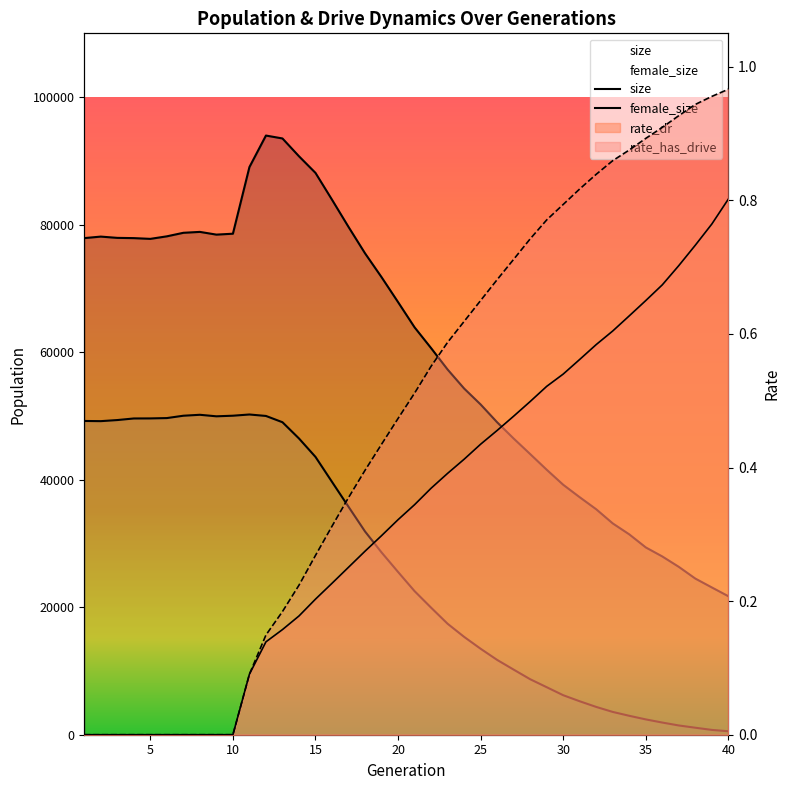

Rank the series by their average value, from highest to lowest.

size, female_size